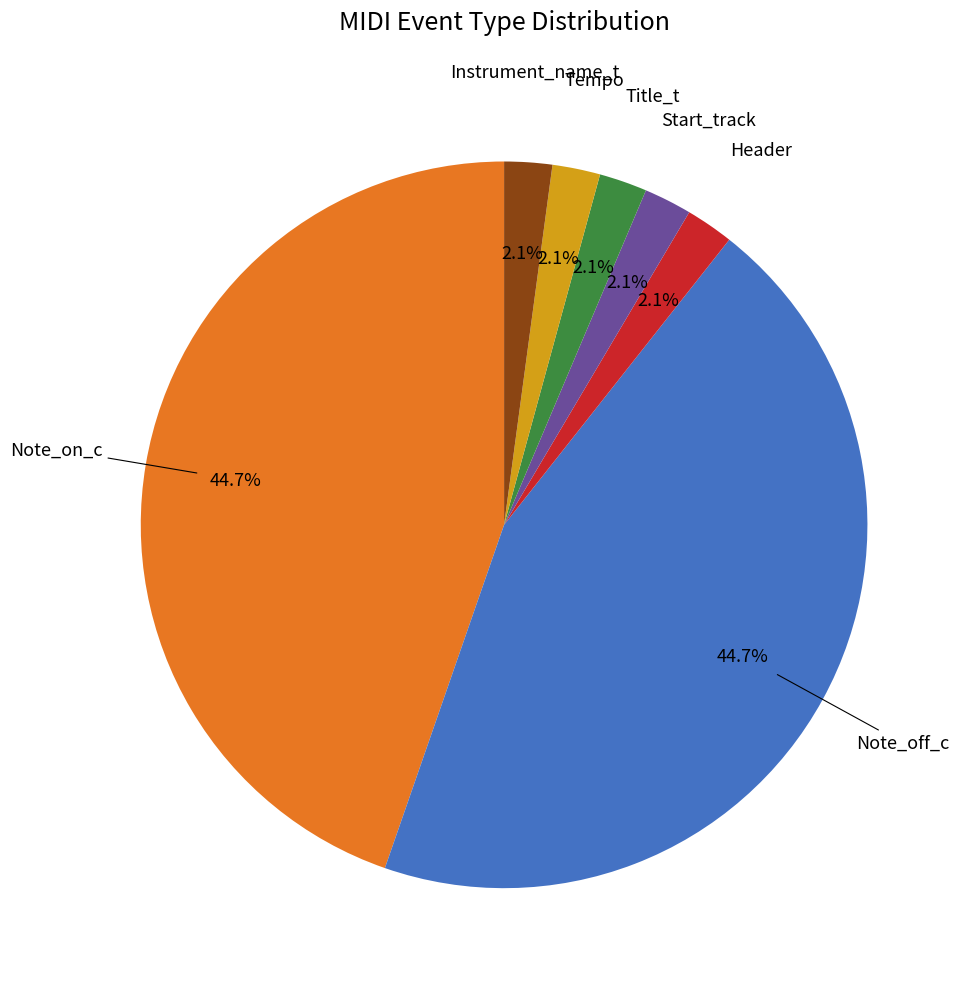

Is there any slice that represents more than half of the pie?

No